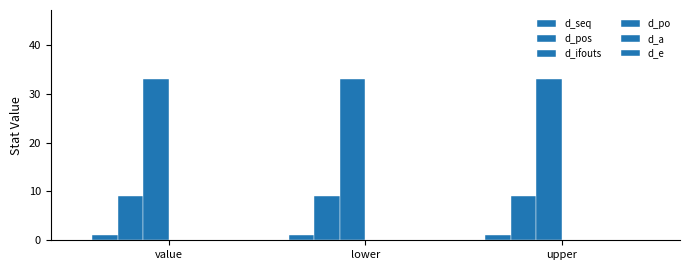

Count the number of data series in this chart.

3